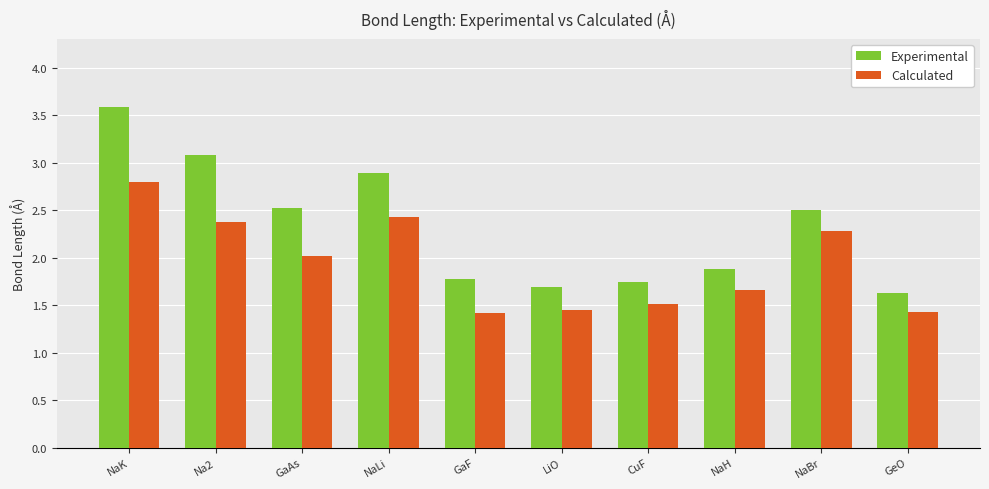

How many categories are shown in the chart?

10